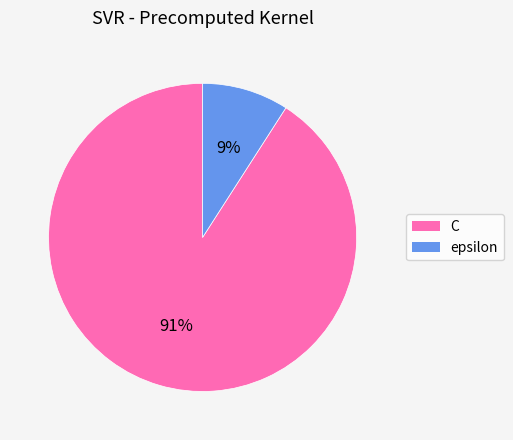

What percentage is the epsilon slice, to the nearest percent?

9%